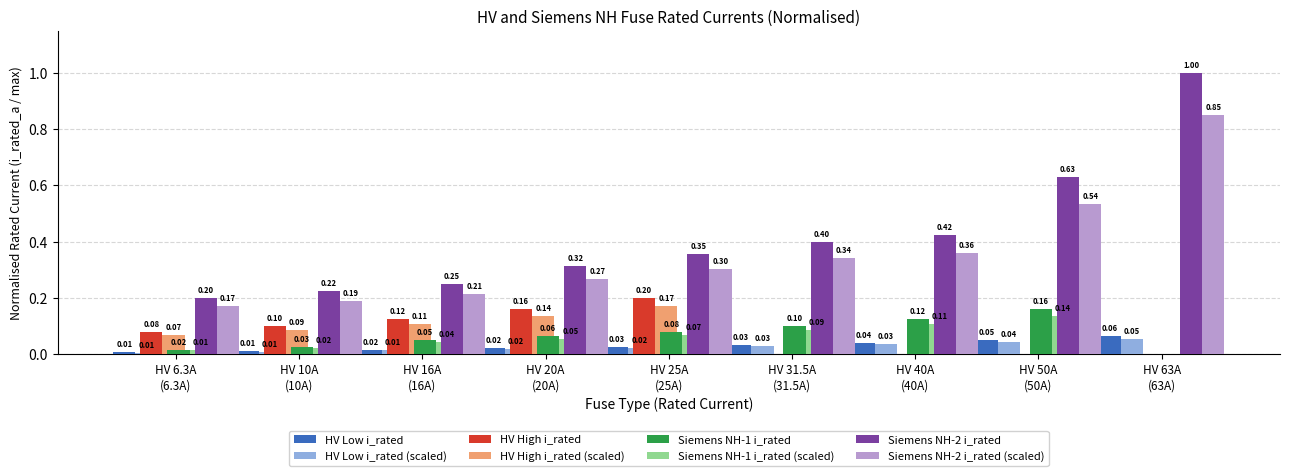

What is the sum of all Siemens NH-2 i_rated values?

3.8